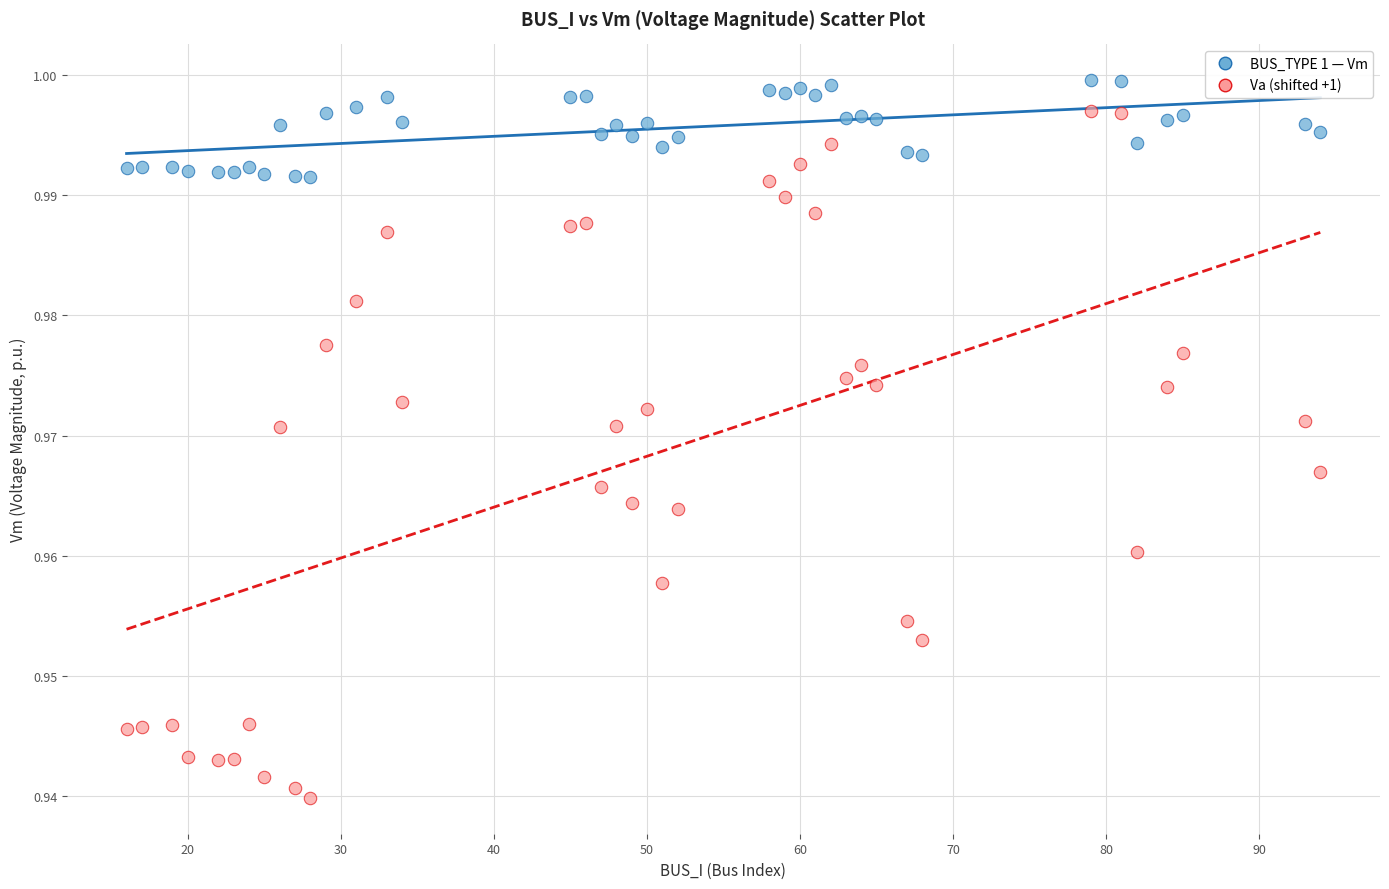

Across all data points, what is the range of X values (max minus min)?

78.0